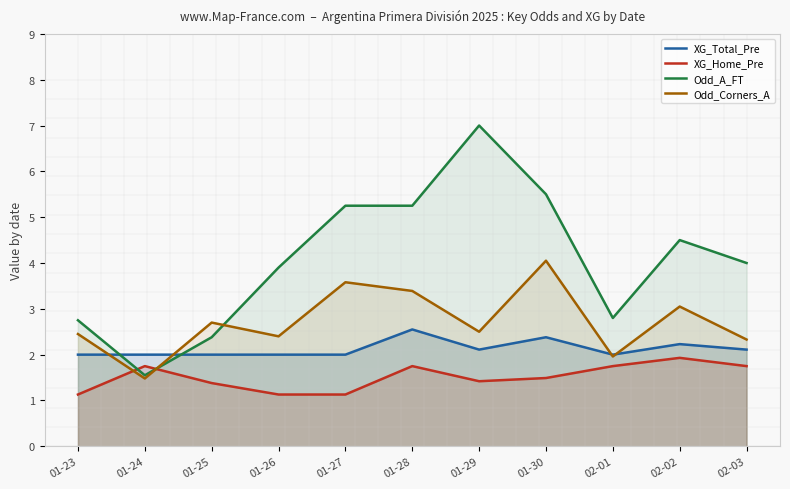

What is the average value of the Odd_Corners_A series?

2.7